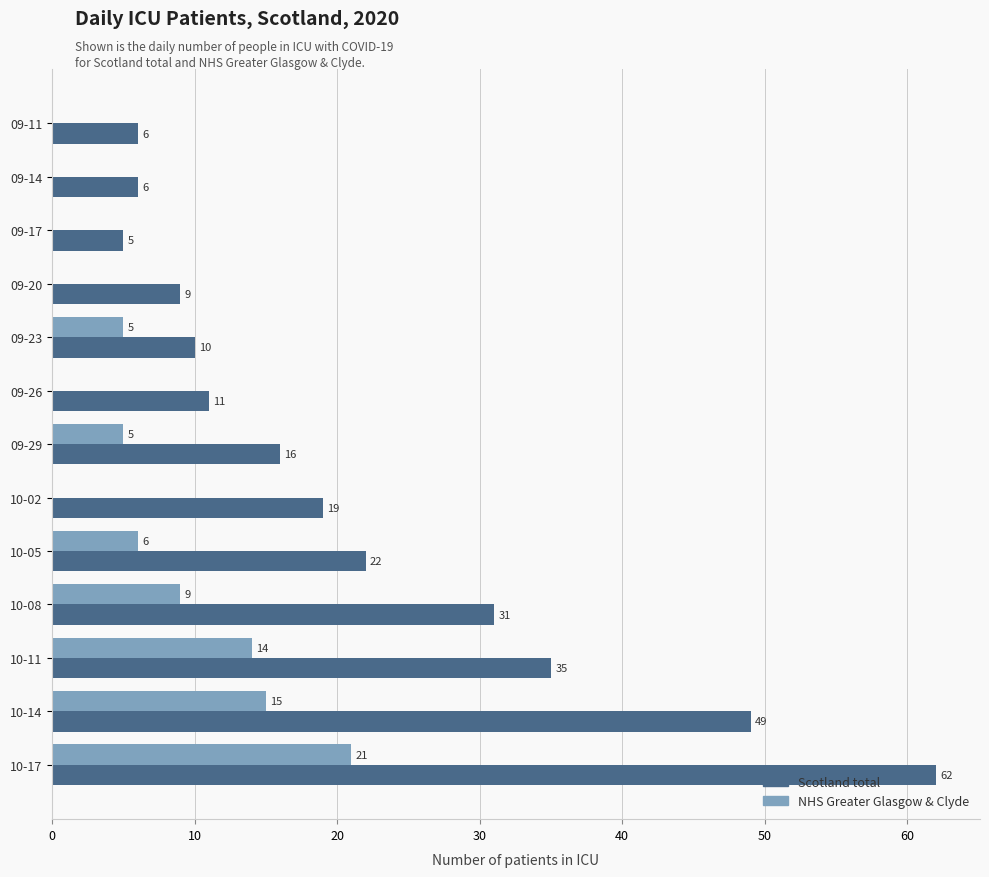

What value does the Scotland total series have at 10-08, to the nearest 10?

30